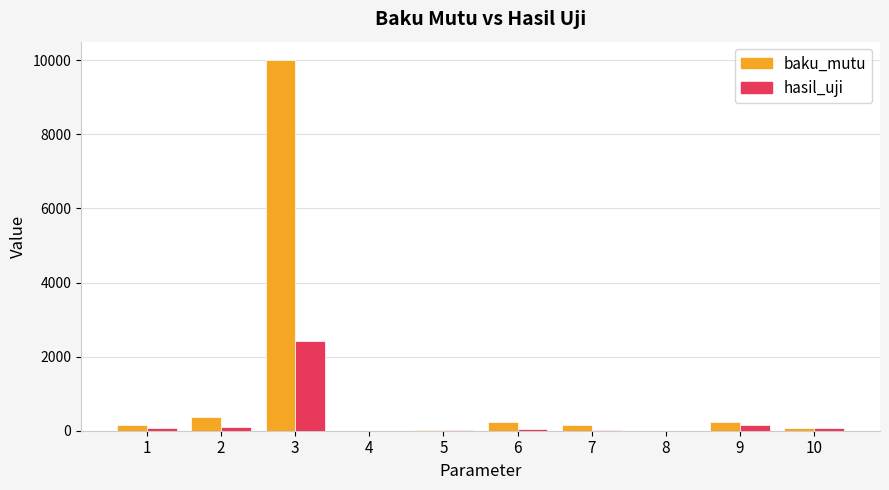

At which category is the sum across all series the highest?

3